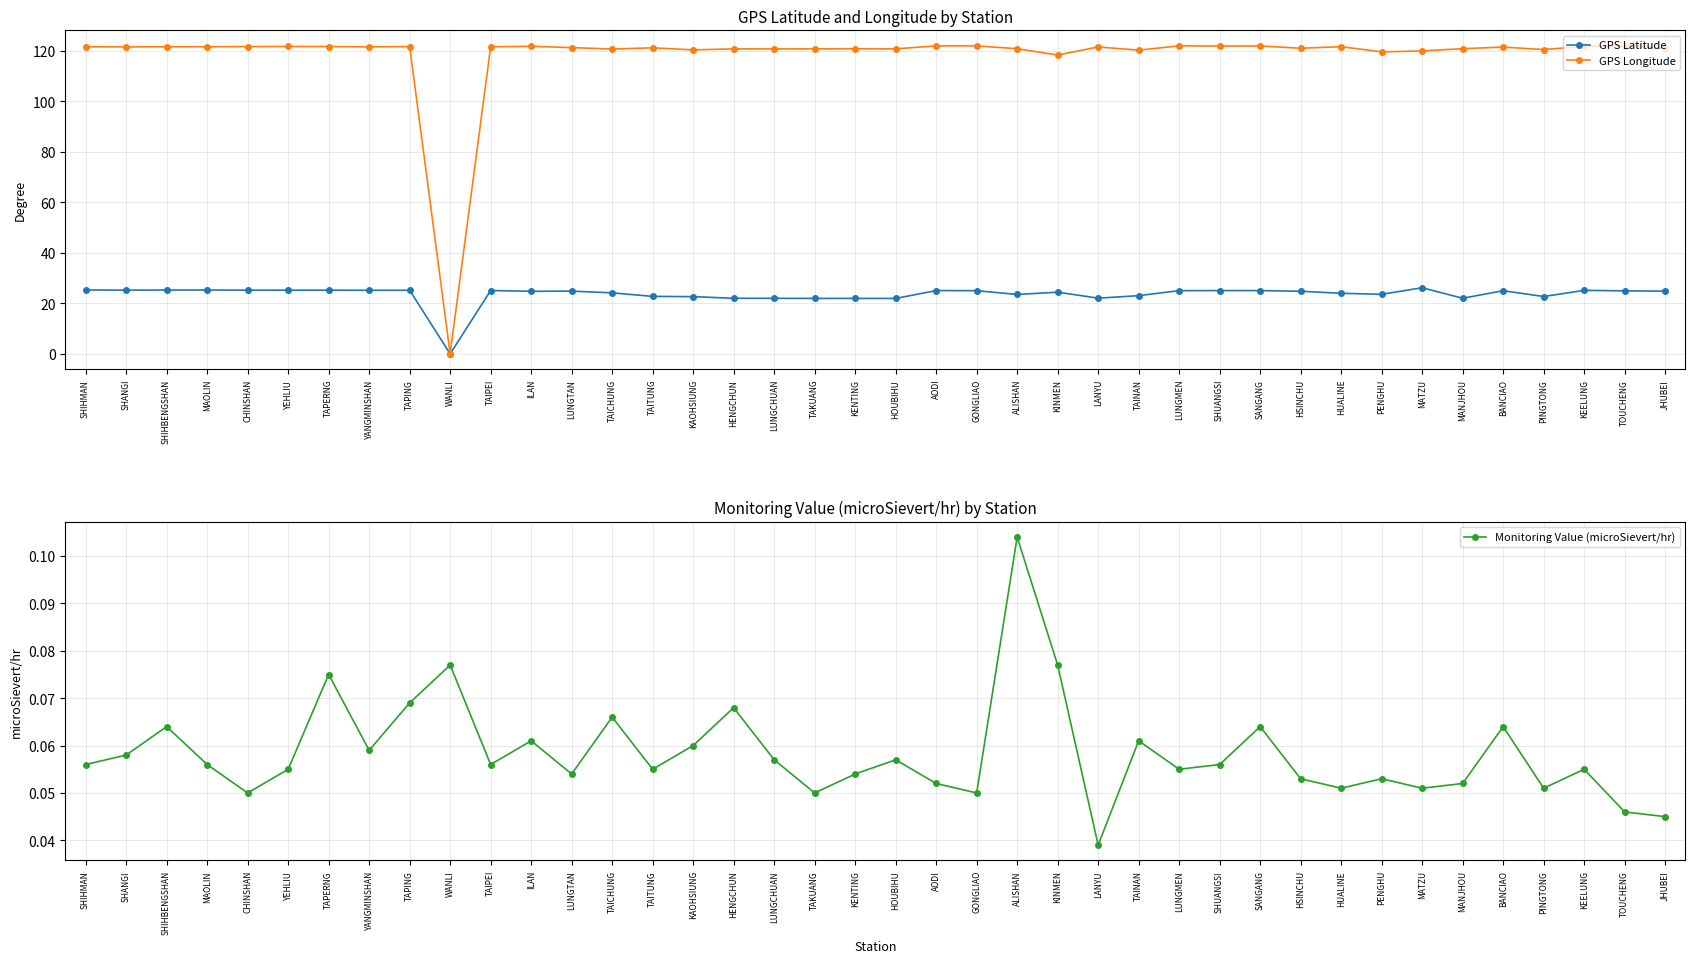

Reading right to left, what are all the values shown in this chart?

GPS Latitude: JHUBEI=24.8	TOUCHENG=24.9	KEELUNG=25.1	PINGTONG=22.7	BANCIAO=25.0	MANJHOU=22.0	MATZU=26.2	PENGHU=23.6	HUALINE=24.0	HSINCHU=24.8	SANGANG=25.1	SHUANGSI=25.0	LUNGMEN=25.0	TAINAN=23.0	LANYU=22.1	KINMEN=24.4	ALISHAN=23.5	GONGLIAO=25.0	AODI=25.1	HOUBIHU=21.9	KENTING=21.9	TAKUANG=21.9	LUNGCHUAN=22.0	HENGCHUN=22.0	KAOHSIUNG=22.6	TAITUNG=22.8	TAICHUNG=24.1	LUNGTAN=24.8	ILAN=24.8	TAIPEI=25.1	WANLI=0.0	TAPING=25.2	YANGMINSHAN=25.2	TAPERNG=25.2	YEHLIU=25.2	CHINSHAN=25.2	MAOLIN=25.3	SHIHBENGSHAN=25.3	SHANGI=25.2	SHIHMAN=25.3
GPS Longitude: JHUBEI=121.0	TOUCHENG=121.9	KEELUNG=121.7	PINGTONG=120.5	BANCIAO=121.4	MANJHOU=120.8	MATZU=119.9	PENGHU=119.6	HUALINE=121.6	HSINCHU=121.0	SANGANG=121.9	SHUANGSI=121.9	LUNGMEN=121.9	TAINAN=120.2	LANYU=121.5	KINMEN=118.3	ALISHAN=120.8	GONGLIAO=121.9	AODI=121.9	HOUBIHU=120.7	KENTING=120.8	TAKUANG=120.7	LUNGCHUAN=120.7	HENGCHUN=120.8	KAOHSIUNG=120.3	TAITUNG=121.2	TAICHUNG=120.7	LUNGTAN=121.2	ILAN=121.8	TAIPEI=121.6	WANLI=0.0	TAPING=121.6	YANGMINSHAN=121.5	TAPERNG=121.7	YEHLIU=121.7	CHINSHAN=121.6	MAOLIN=121.6	SHIHBENGSHAN=121.6	SHANGI=121.5	SHIHMAN=121.6
Monitoring Value (microSievert/hr): JHUBEI=0.0	TOUCHENG=0.0	KEELUNG=0.1	PINGTONG=0.1	BANCIAO=0.1	MANJHOU=0.1	MATZU=0.1	PENGHU=0.1	HUALINE=0.1	HSINCHU=0.1	SANGANG=0.1	SHUANGSI=0.1	LUNGMEN=0.1	TAINAN=0.1	LANYU=0.0	KINMEN=0.1	ALISHAN=0.1	GONGLIAO=0.1	AODI=0.1	HOUBIHU=0.1	KENTING=0.1	TAKUANG=0.1	LUNGCHUAN=0.1	HENGCHUN=0.1	KAOHSIUNG=0.1	TAITUNG=0.1	TAICHUNG=0.1	LUNGTAN=0.1	ILAN=0.1	TAIPEI=0.1	WANLI=0.1	TAPING=0.1	YANGMINSHAN=0.1	TAPERNG=0.1	YEHLIU=0.1	CHINSHAN=0.1	MAOLIN=0.1	SHIHBENGSHAN=0.1	SHANGI=0.1	SHIHMAN=0.1